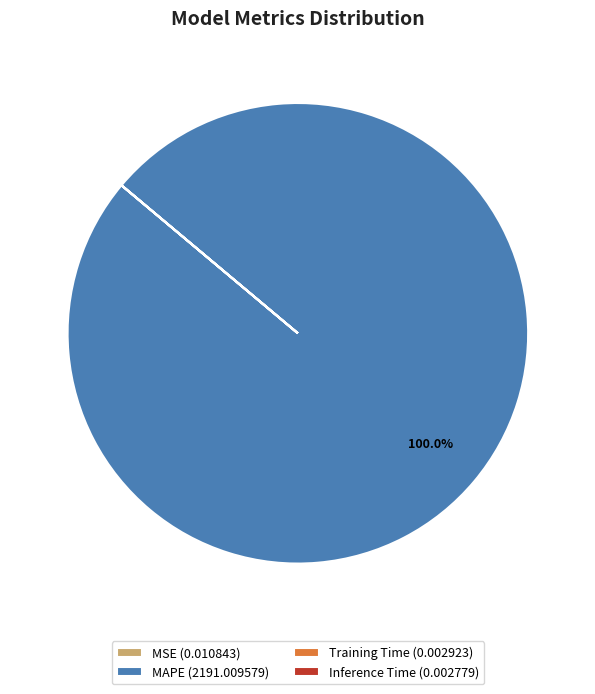

Which slice is the largest?

MAPE (2191.009579)